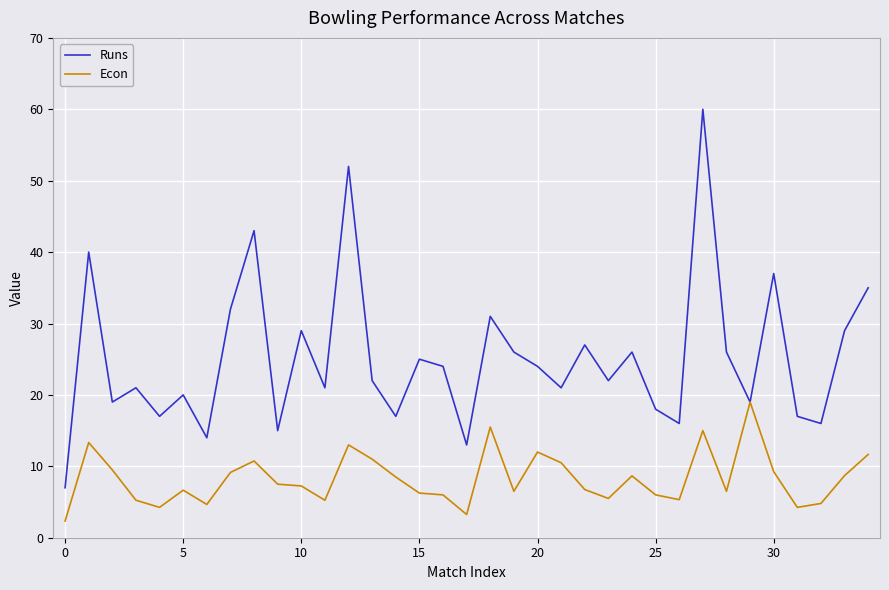

What is the difference between the maximum and minimum values in the Econ series?

16.7